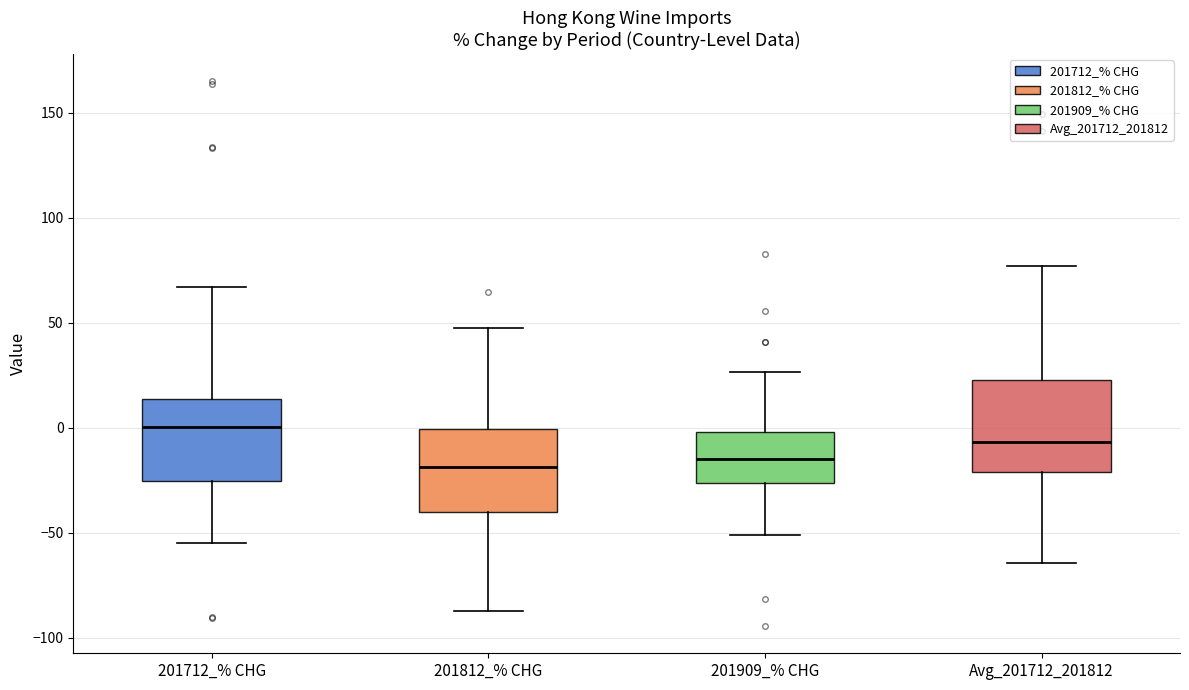

Reading left to right, read every box against the y-axis: the position of its median line, the range the box covers, and the ends of its whiskers. The values are not printed on the chart, so give them approximately, as read against the axis.

201712_% CHG: median 0, box -25 to 15, whiskers -55 to 65
201812_% CHG: median -20, box -40 to 0, whiskers -85 to 50
201909_% CHG: median -15, box -25 to 0, whiskers -50 to 25
Avg_201712_201812: median -5, box -20 to 25, whiskers -65 to 75